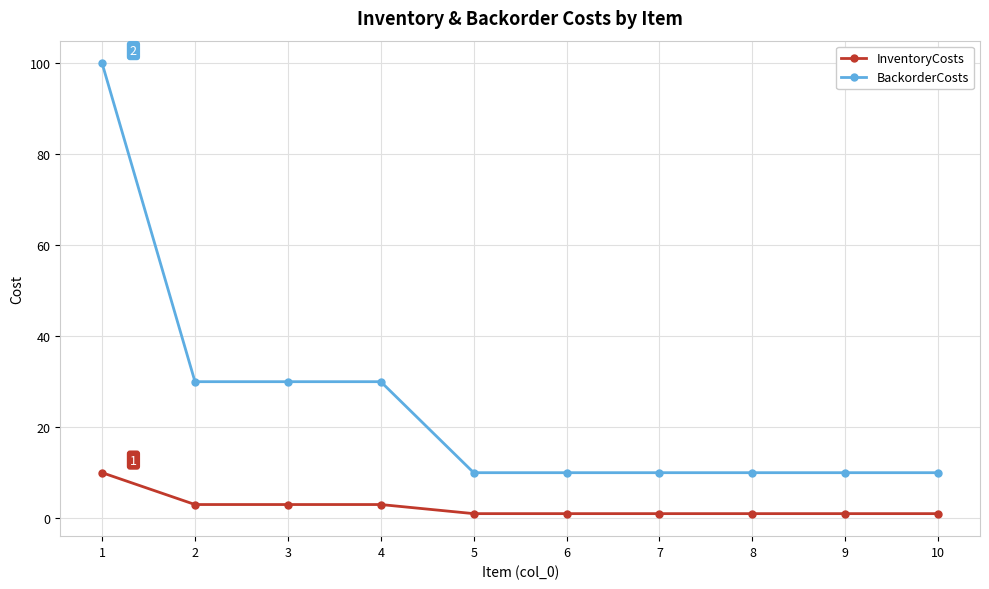

True or false: BackorderCosts and InventoryCosts intersect in this chart.

False